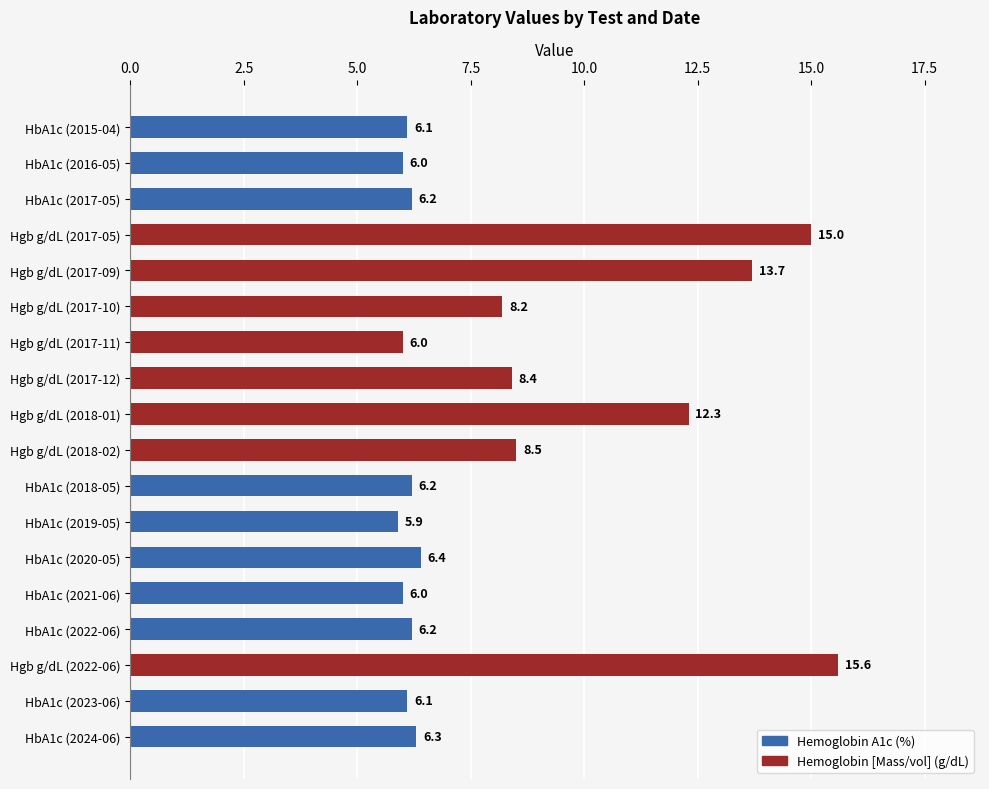

How many values are below 6?

1